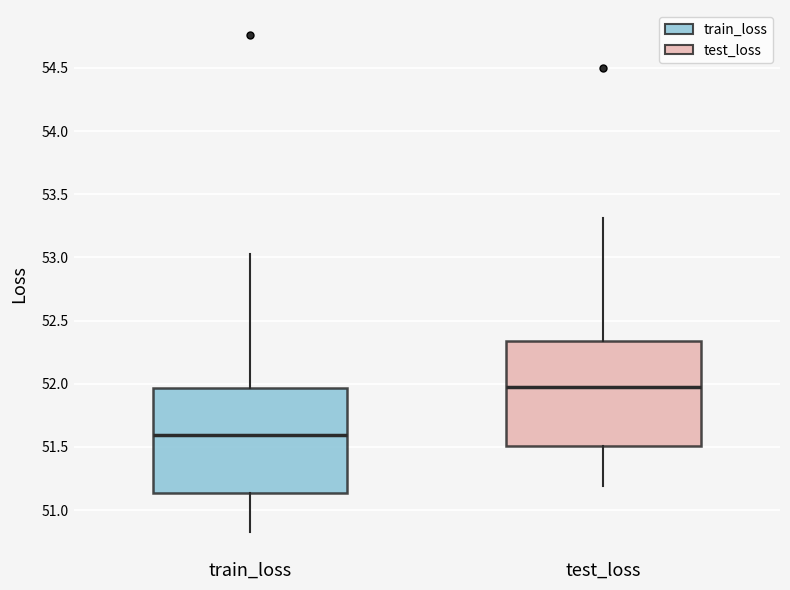

Reading left to right, transcribe this box plot: for each box, give where its median line is, the range the box spans, and where its two whiskers end, as read against the y-axis. The values are not printed on the chart, so give them approximately, as read against the axis.

train_loss: median 51.60, box 51.15 to 51.95, whiskers 50.80 to 53.05
test_loss: median 51.95, box 51.50 to 52.35, whiskers 51.20 to 53.30